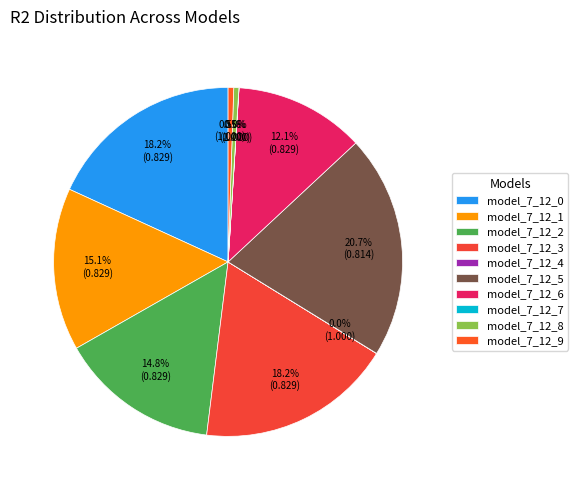

Which has a higher value, model_7_12_1 or model_7_12_3?

model_7_12_3